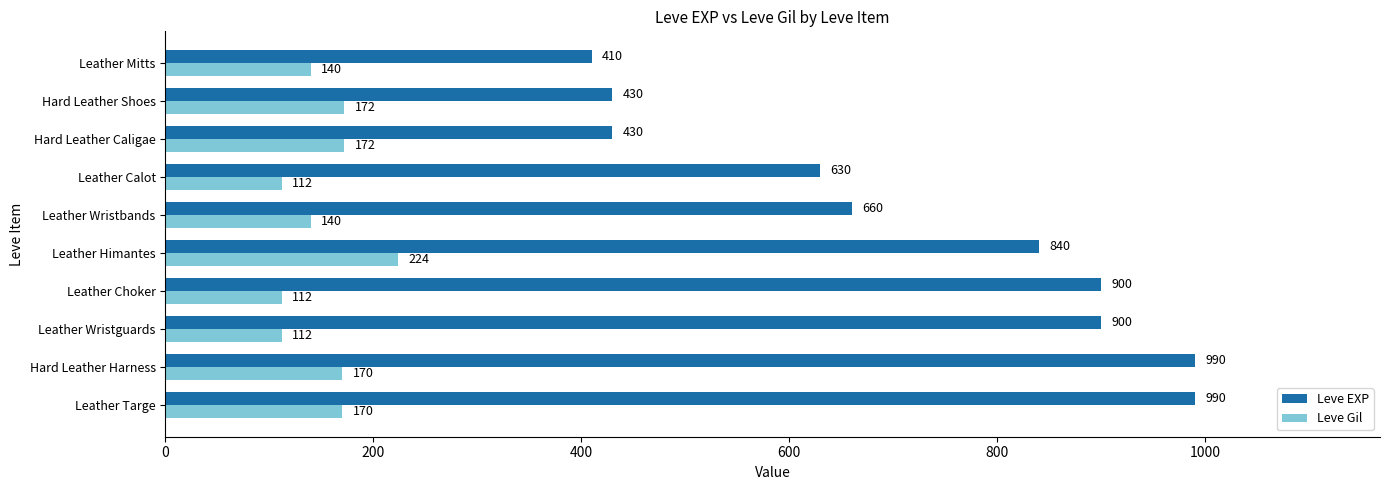

What is the difference between the maximum and minimum values in the Leve Gil series?

112